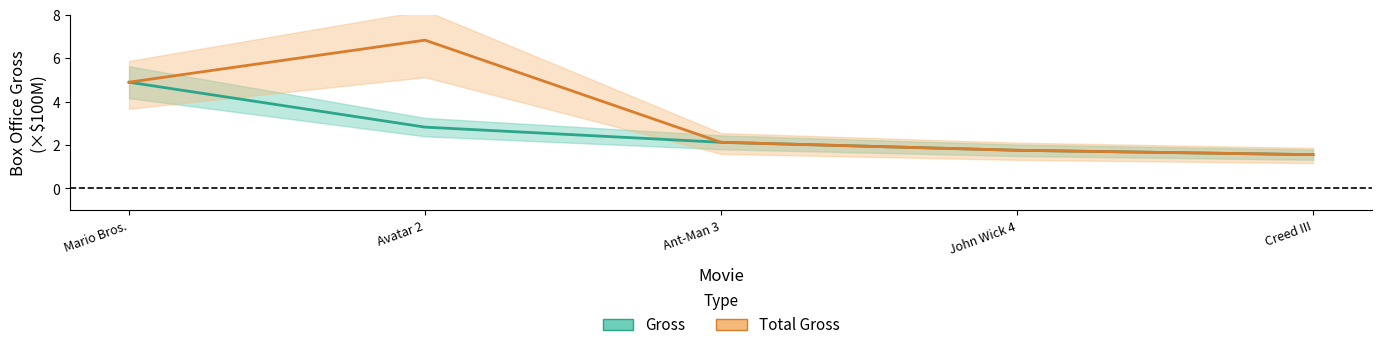

Which label corresponds to the smallest value in the chart?

Creed III